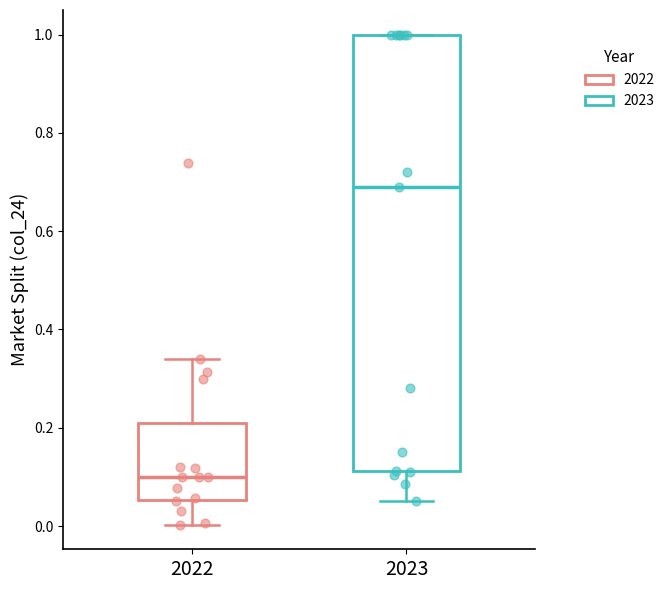

Reading left to right, read every box against the y-axis: the position of its median line, the range the box covers, and the ends of its whiskers. The values are not printed on the chart, so give them approximately, as read against the axis.

2022: median 0.10, box 0.06 to 0.20, whiskers 0.00 to 0.34
2023: median 0.68, box 0.12 to 1.00, whiskers 0.06 to 1.00